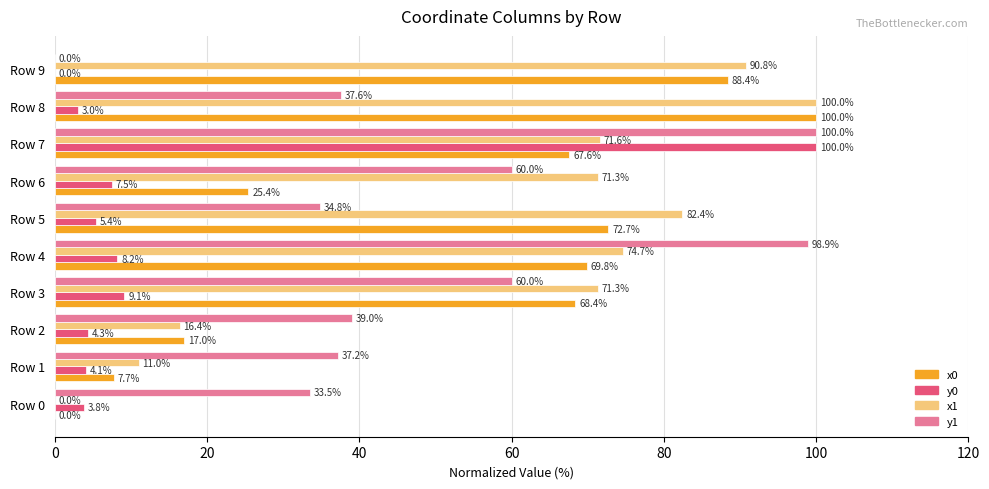

At which label does x0 reach its peak?

Row 8